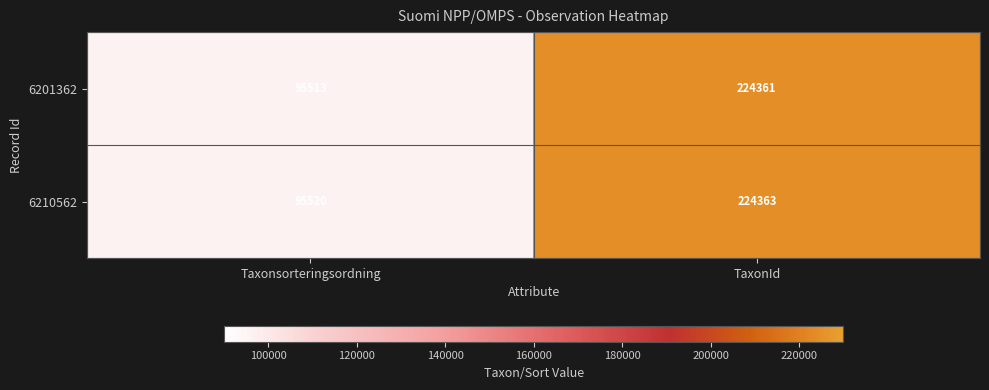

At Taxonsorteringsordning, list the series in order from largest to smallest.

6210562, 6201362